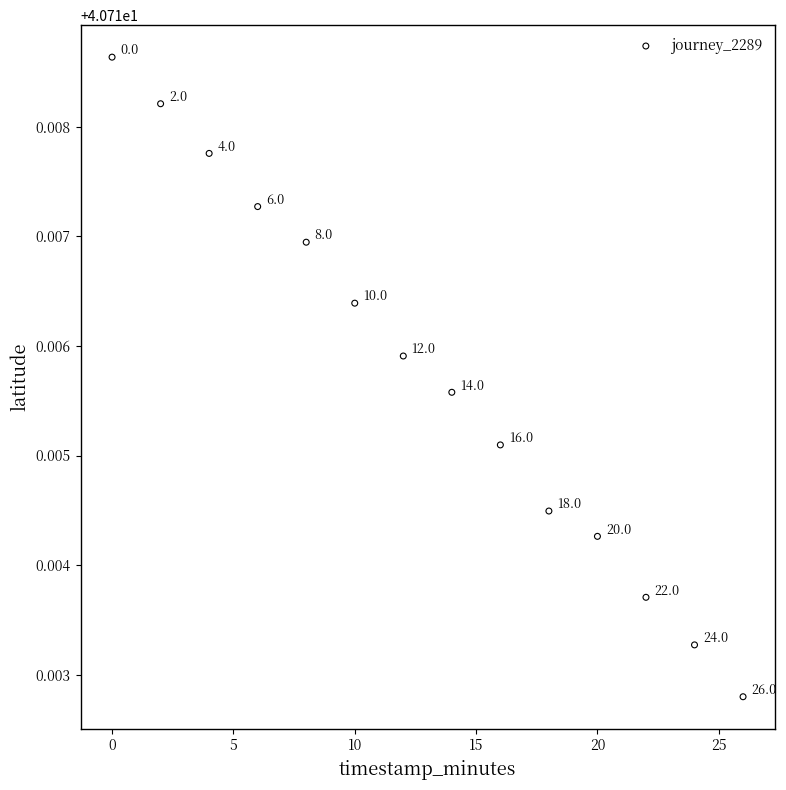

What is the range of X values (max minus min)?

26.0